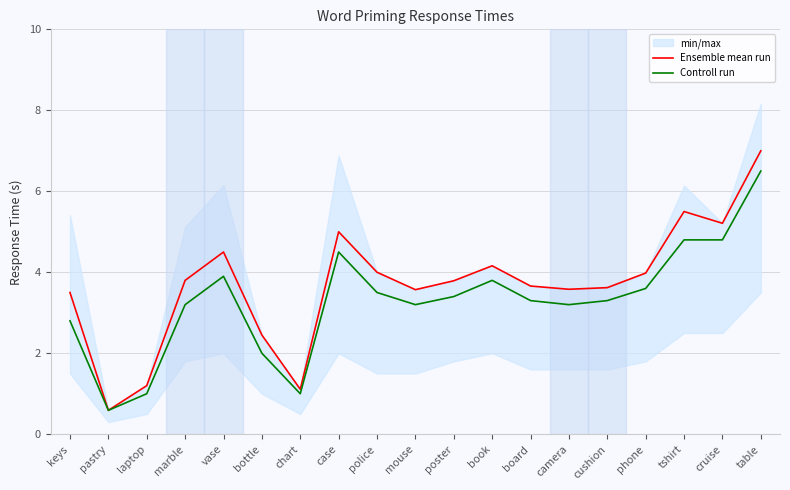

At which label does Controll run first exceed 3?

marble